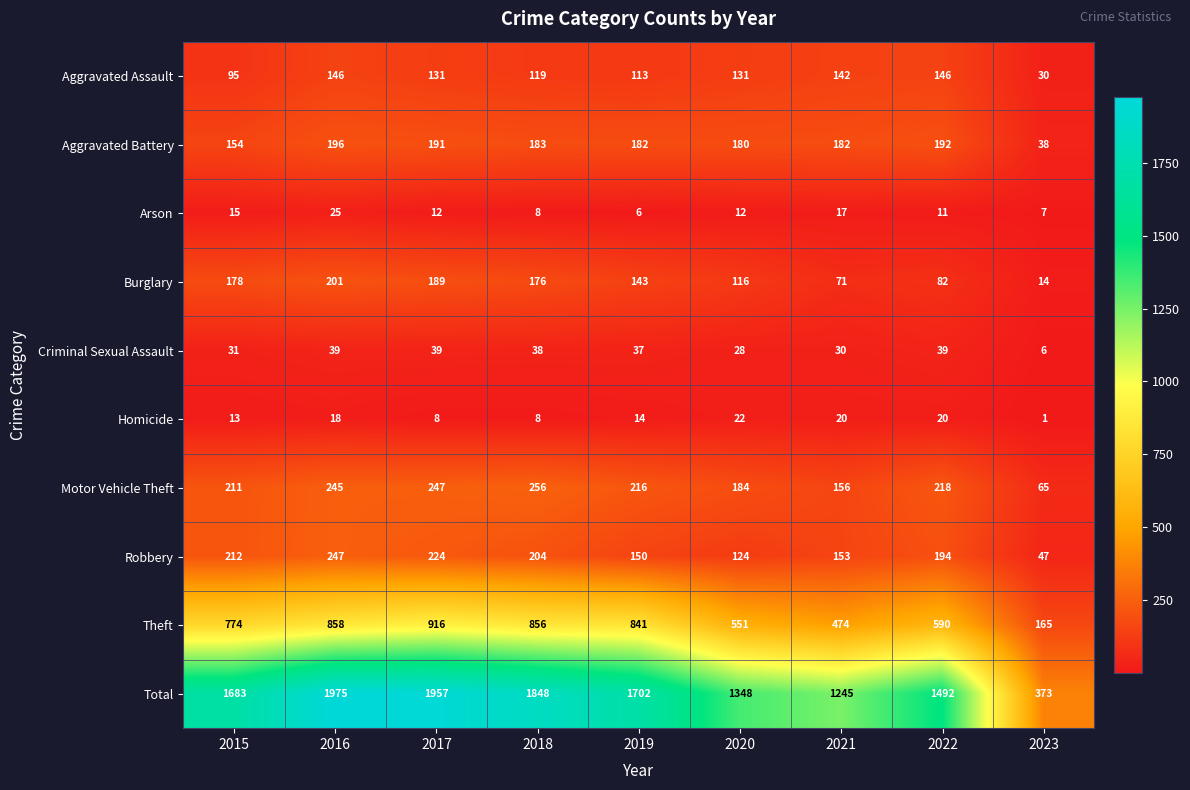

What is the total value across all series at 2016?

3950